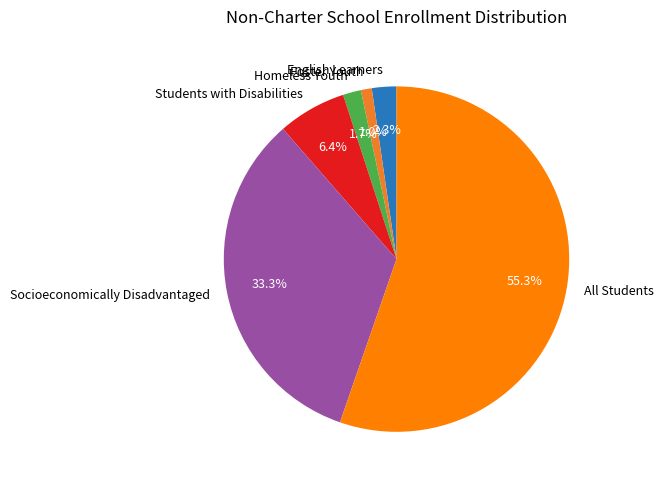

What is the total percentage of Homeless Youth and English Learners?

4.0%